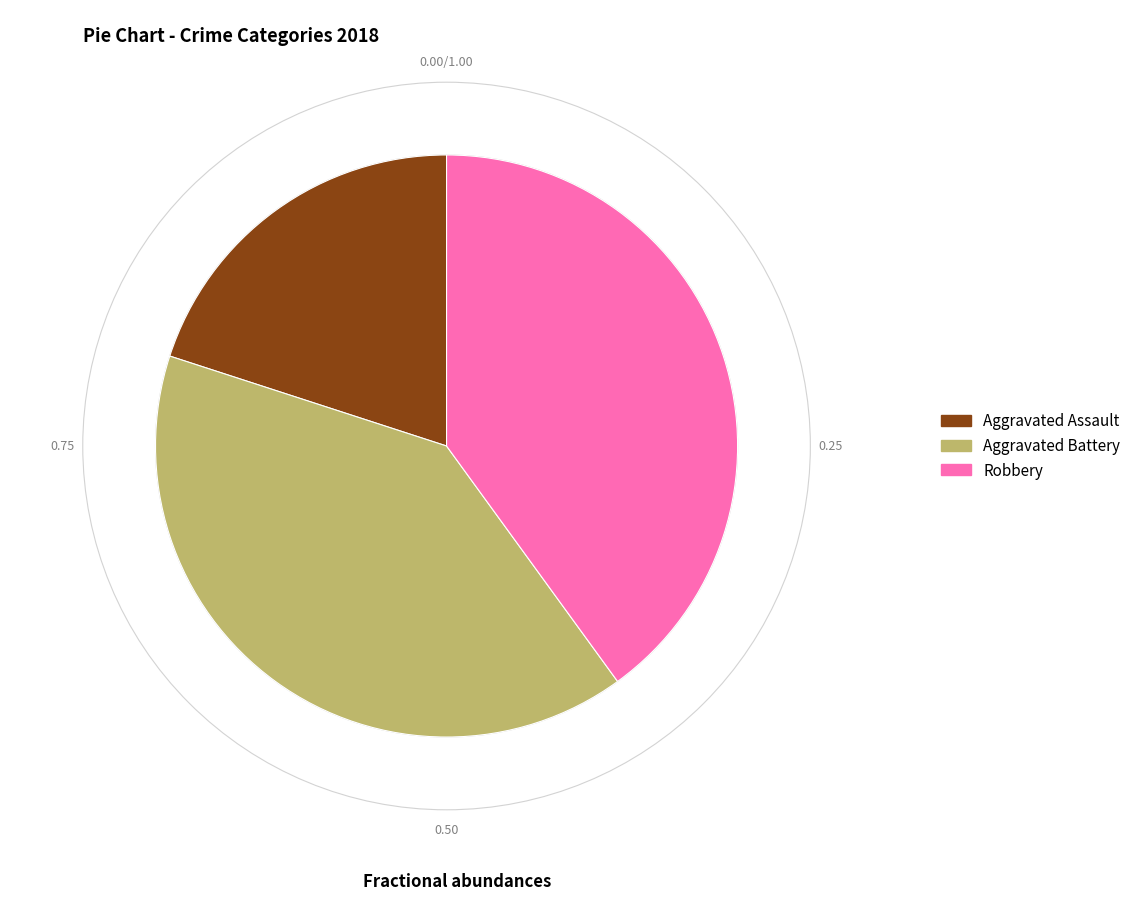

Approximately how many times larger is the value at Robbery compared to Aggravated Assault?

2.0